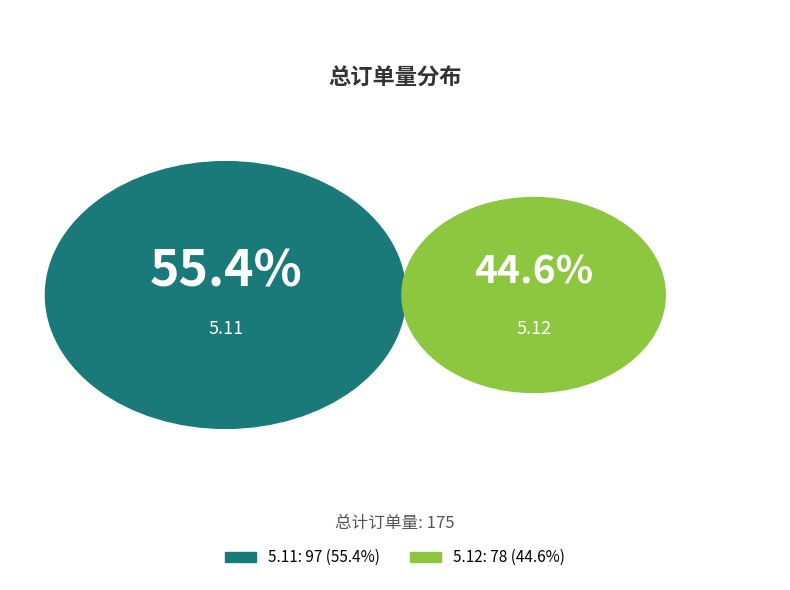

How many slices are in this pie chart?

2